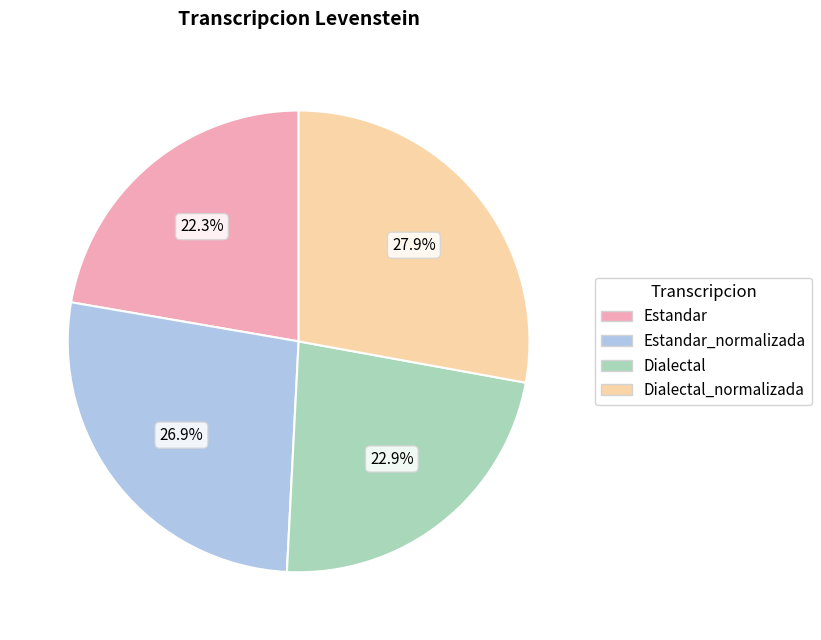

Is there any slice that represents more than half of the pie?

No